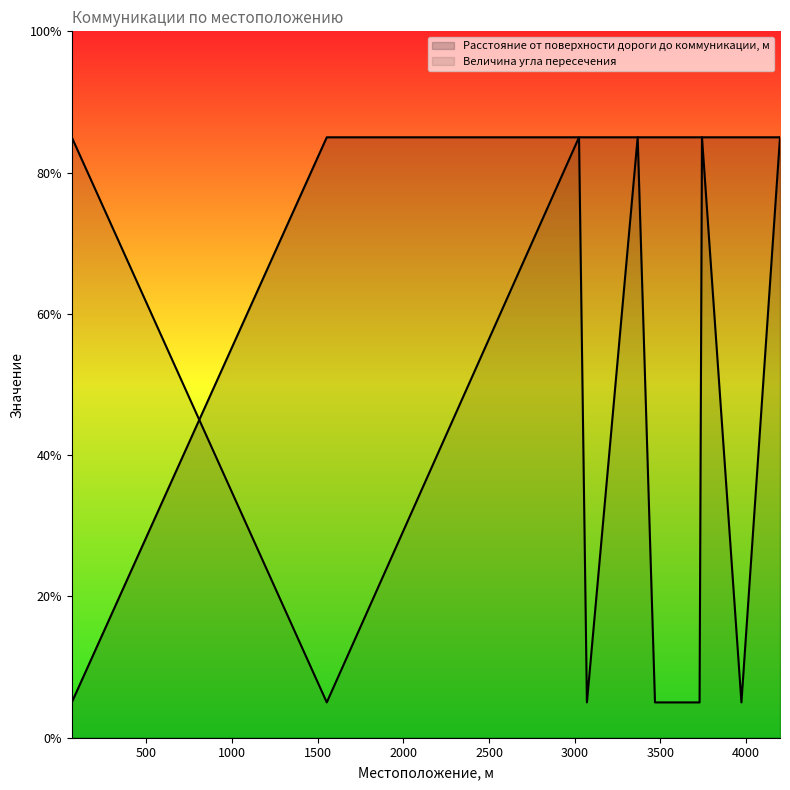

Is it true that Расстояние от поверхности дороги до коммуникации, м equals 85.0 at 3071?

True